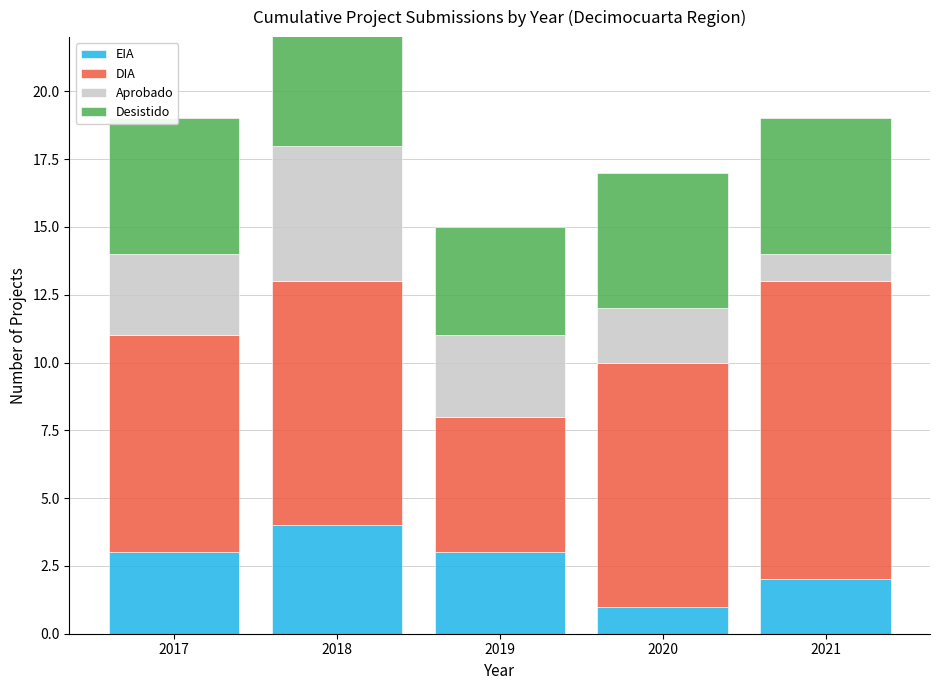

What is the difference between the highest and lowest values at 2017?

5